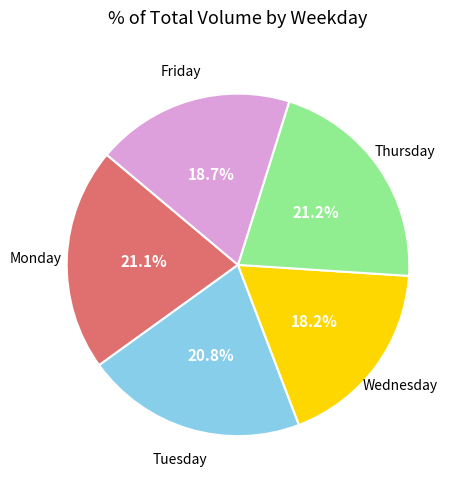

Does Tuesday represent more than half of the total?

No